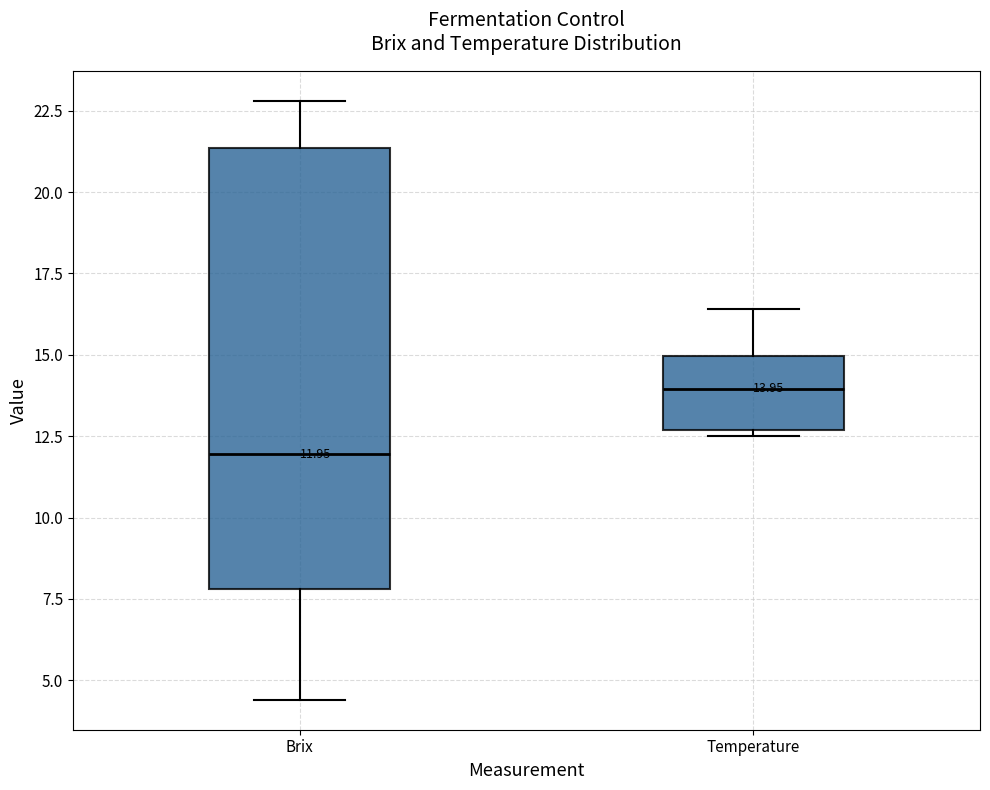

Comparing the boxes themselves (not the whiskers), which one is the tallest?

Brix